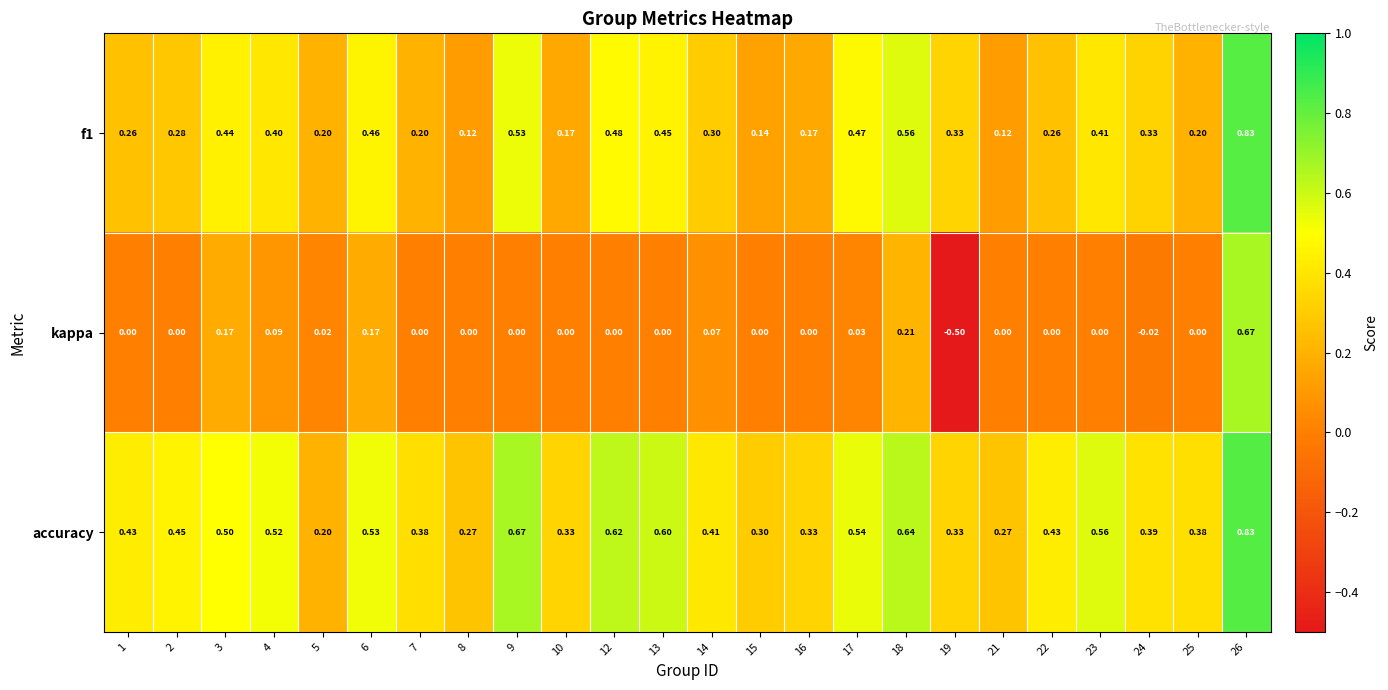

Between 21 and 22, which series saw the biggest shift?

accuracy